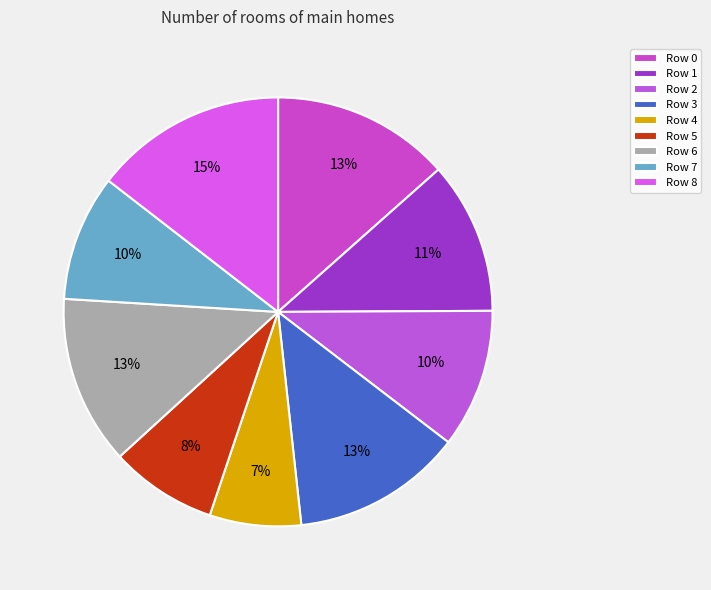

Is there any slice that represents more than half of the pie?

No